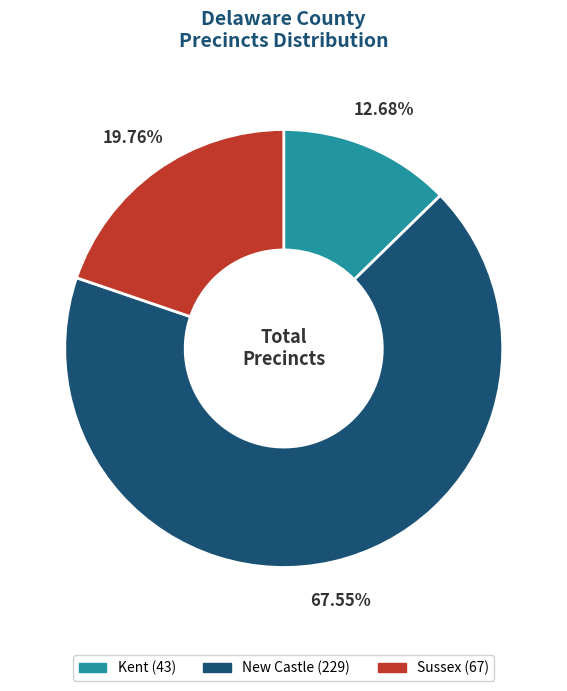

To the nearest percent, what is the difference between the largest and smallest slice percentages?

55%